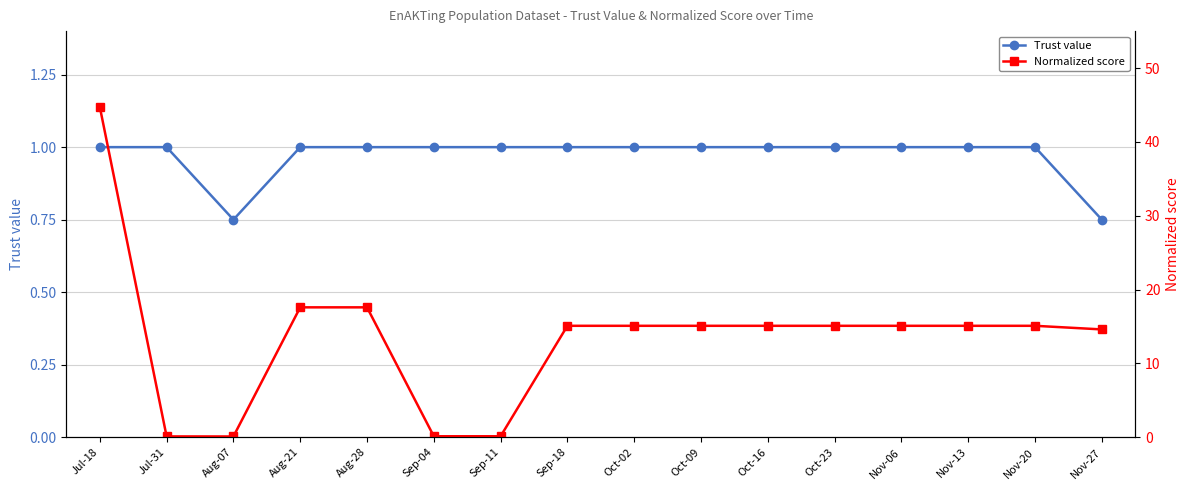

Reading right to left, extract all data points from this chart.

Trust value: 0.8	1.0	1.0	1.0	1.0	1.0	1.0	1.0	1.0	1.0	1.0	1.0	1.0	0.8	1.0	1.0
Normalized score: 14.6	15.1	15.1	15.1	15.1	15.1	15.1	15.1	15.1	0.1	0.1	17.6	17.6	0.1	0.1	44.7